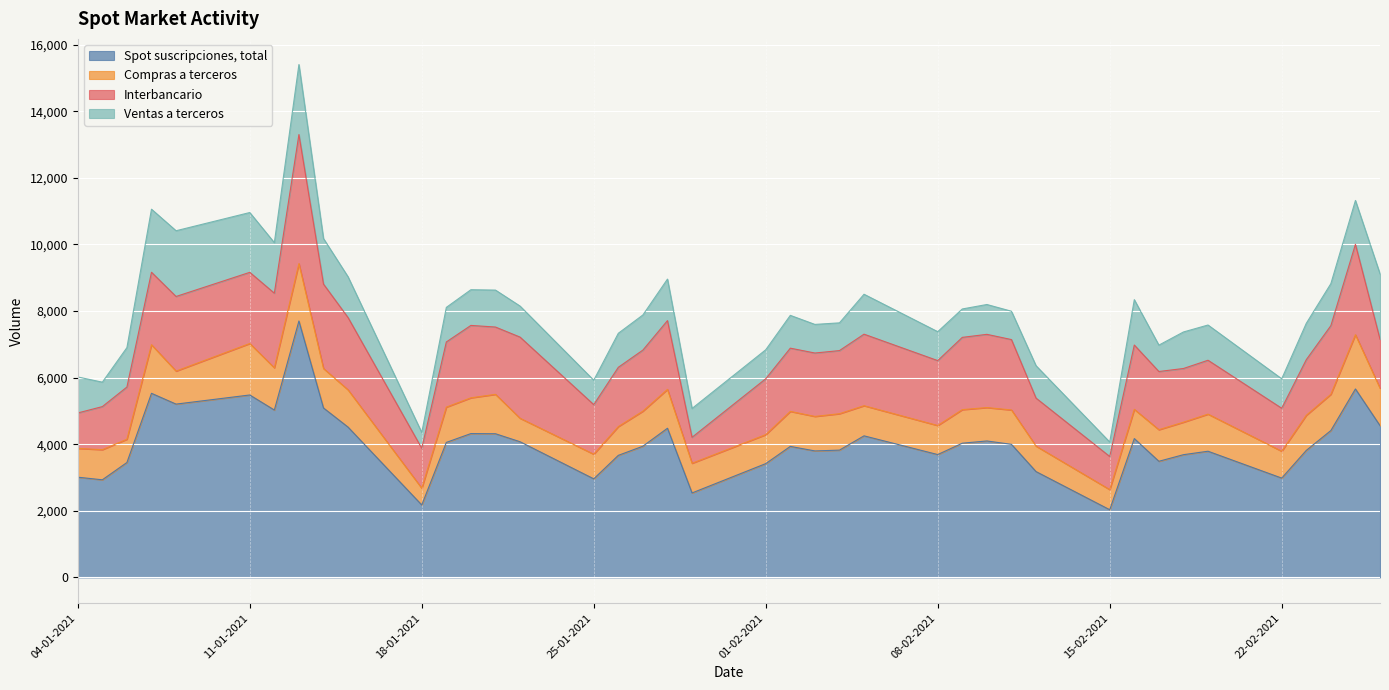

Reading left to right, what are all the values shown in this chart?

Spot suscripciones, total: 3010	2932	3451	5529	5205	5479	5027	7701	5089	4514	2176	4055	4320	4315	4075	2961	3666	3941	4480	2537	3418	3935	3799	3823	4252	3690	4031	4098	3997	3179	2033	4170	3488	3686	3790	2983	3815	4411	5660	4559
Compras a terceros: 865	905	699	1459	991	1546	1268	1723	1185	1119	503	1059	1074	1183	705	739	864	1052	1167	891	870	1051	1036	1093	905	872	1008	1003	1032	765	604	877	948	975	1114	806	1054	1088	1629	1125
Interbancario: 1064	1293	1567	2176	2241	2137	2241	3875	2535	2171	1199	1957	2174	2021	2437	1489	1780	1834	2065	780	1678	1899	1904	1896	2148	1949	2170	2199	2114	1441	995	1932	1748	1613	1618	1291	1670	2062	2715	1470
Ventas a terceros: 1081	734	1185	1894	1974	1796	1517	2103	1368	1224	474	1038	1072	1110	932	733	1022	1055	1247	866	871	985	859	833	1199	869	853	896	851	973	434	1362	792	1097	1058	885	1092	1261	1316	1964